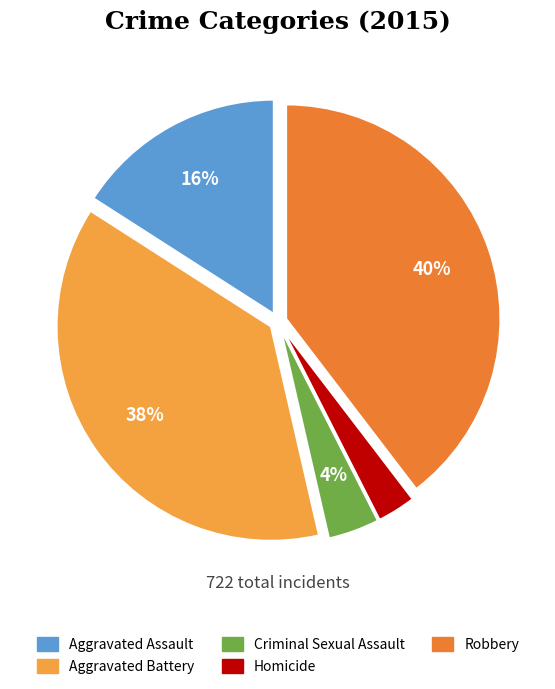

What percentage is the Robbery slice, to the nearest percent?

40%